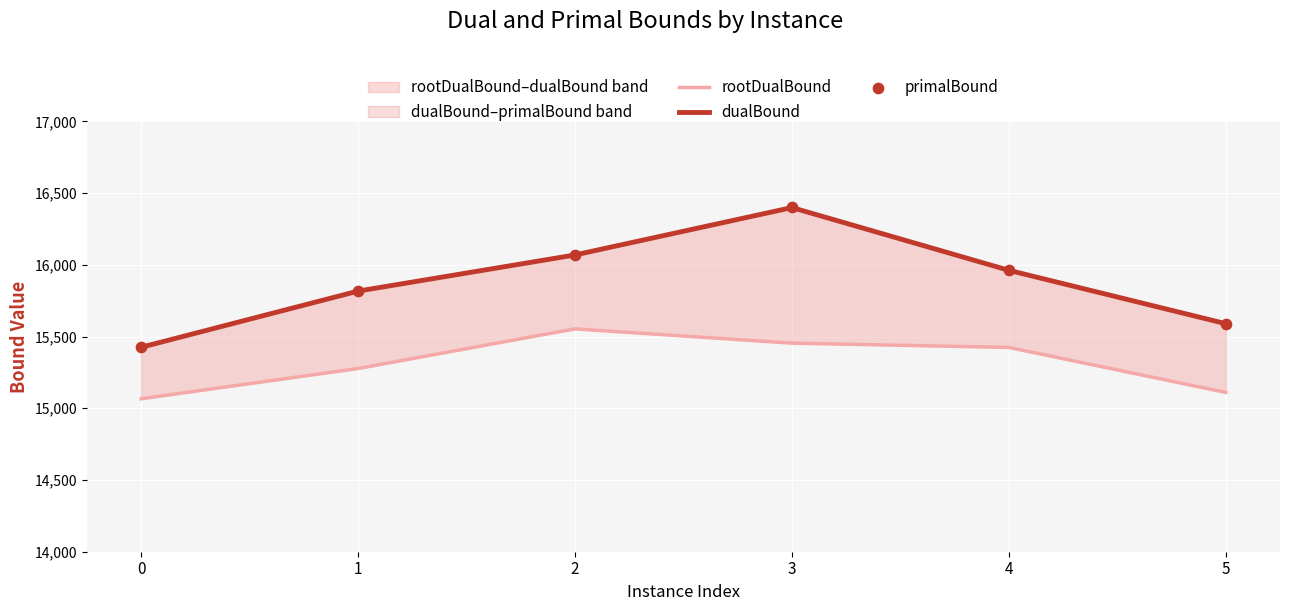

What are all the series names shown in the legend?

rootDualBound, dualBound, primalBound